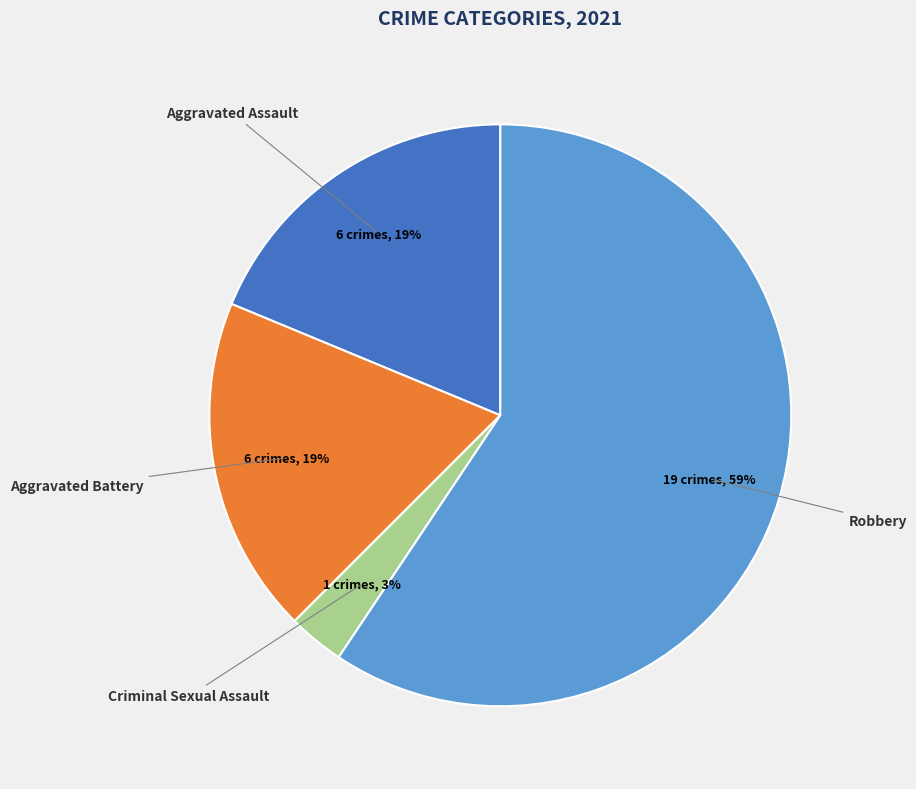

Is there a majority slice in this chart?

Yes